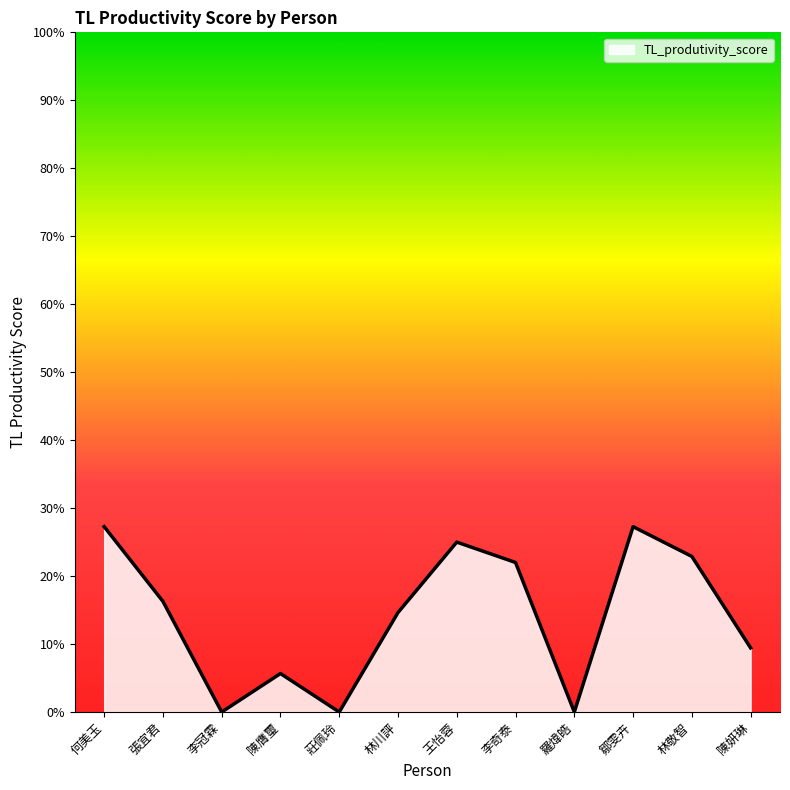

Does the chart display data point markers on the line(s)?

No